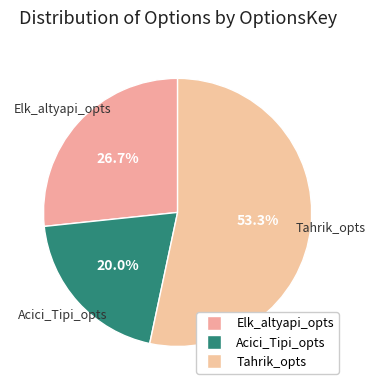

Which category has the smallest portion of the pie?

Acici_Tipi_opts